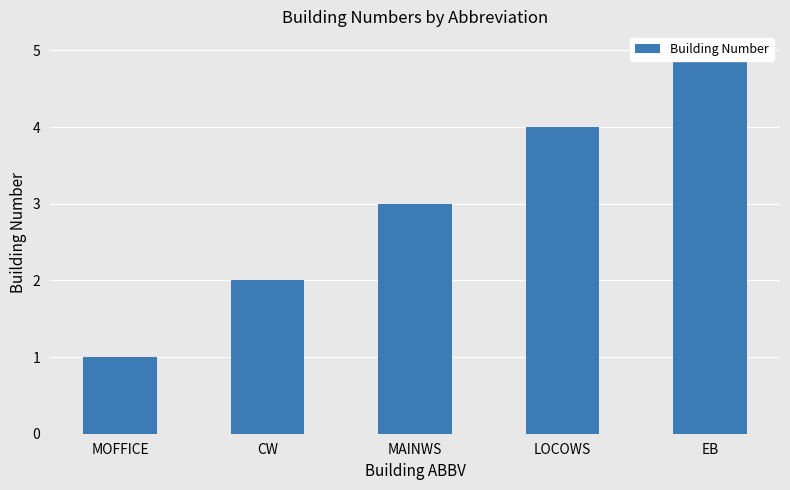

Rank the categories by value from lowest to highest.

MOFFICE, CW, MAINWS, LOCOWS, EB